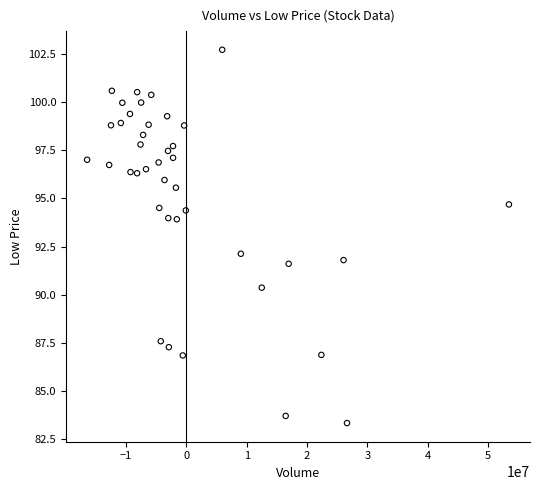

What is the range of X values (max minus min)?

69889000.0